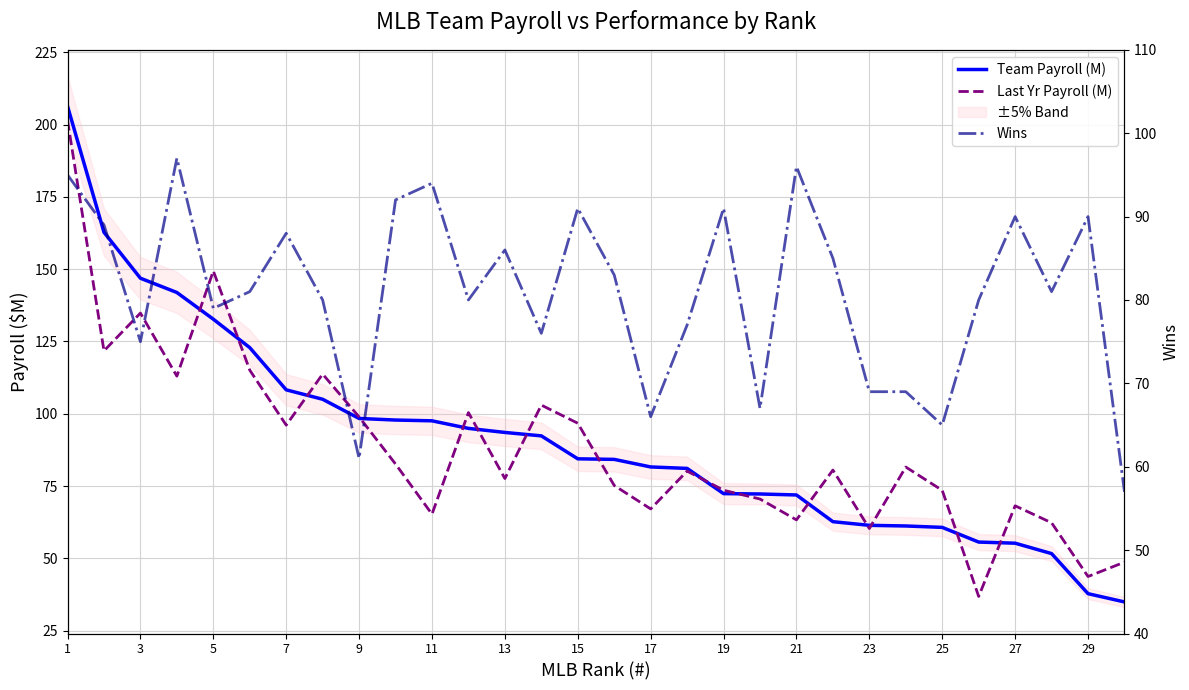

What is the difference between the second highest and second lowest values in the Last Yr Payroll (M) series?

105.6